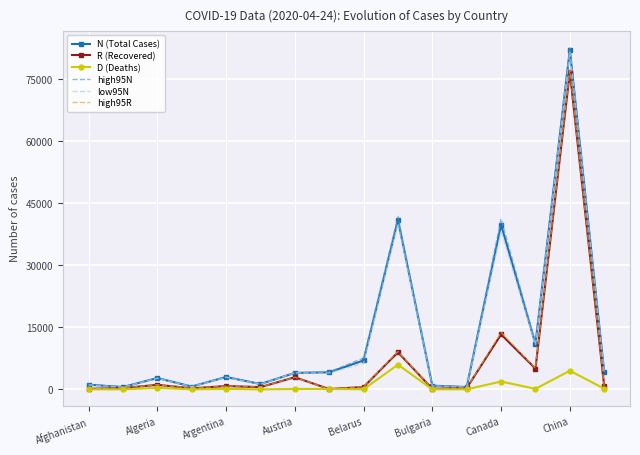

What is the greatest value displayed?

82511